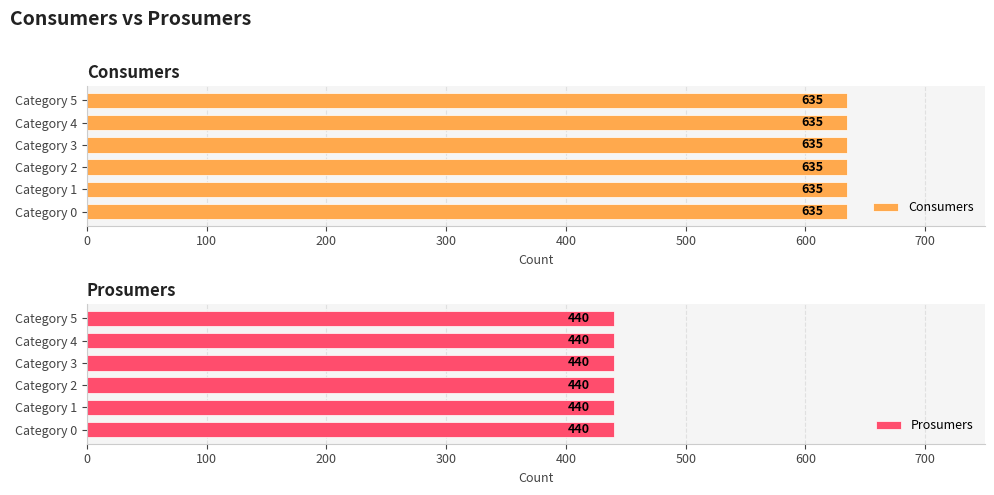

What is the greatest value displayed?

635